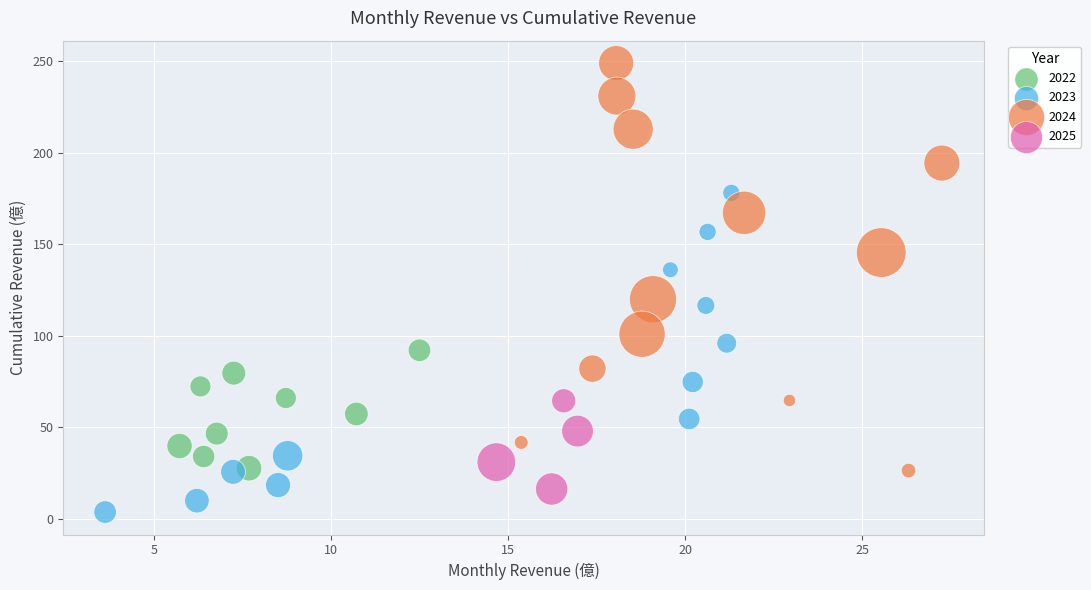

Which series contains the lowest Y value?

2023